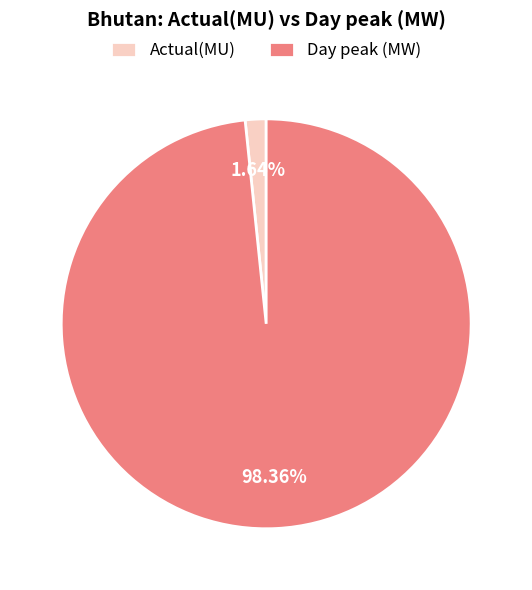

Count the number of slices in the pie.

2